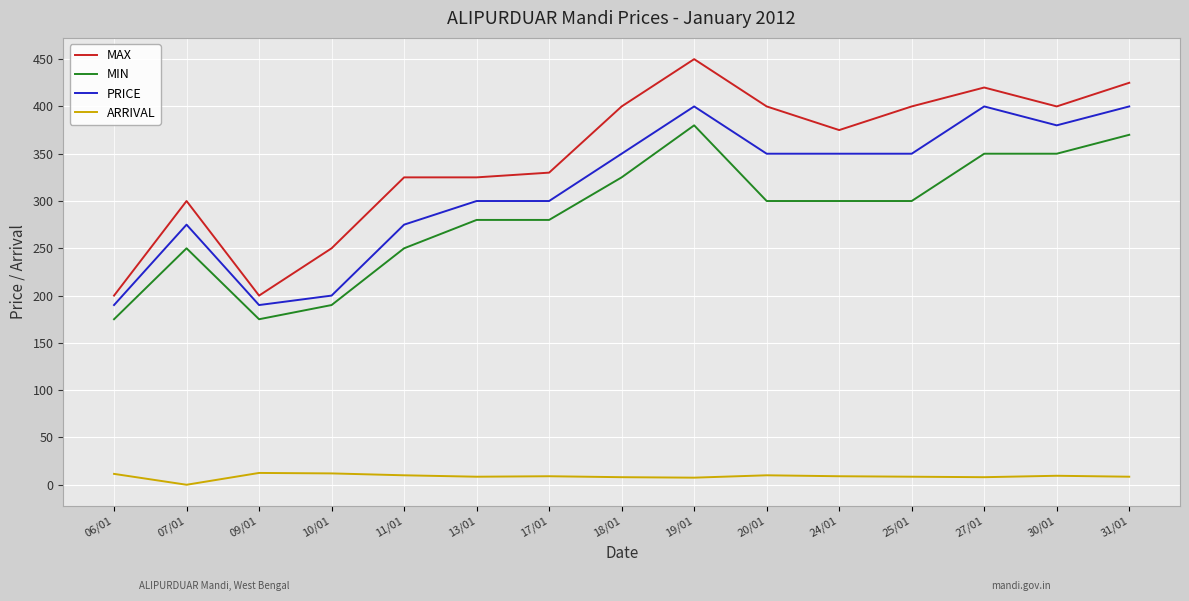

What position from the right is 24/01?

5